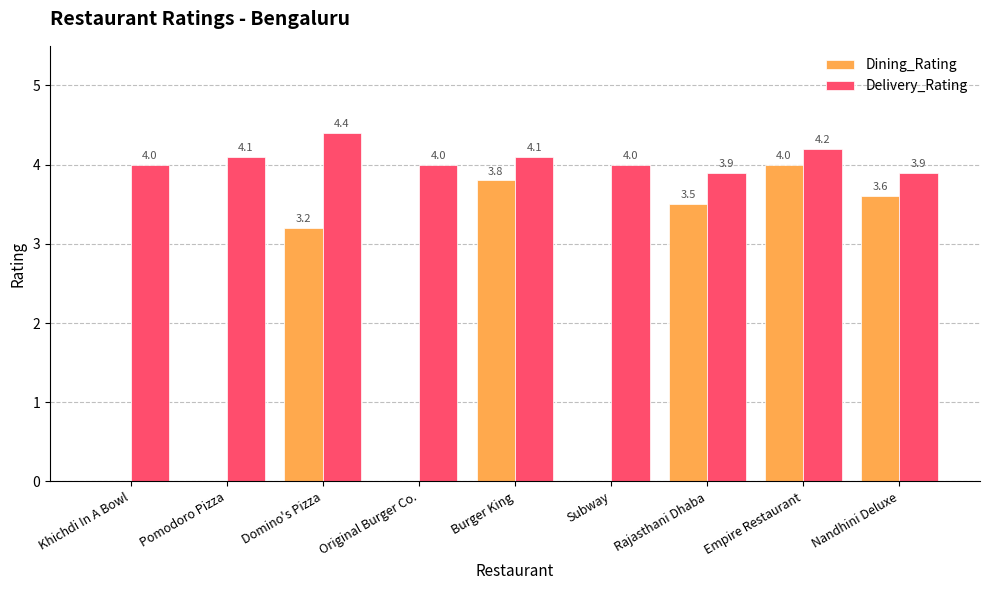

What is the sum of all Delivery_Rating values?

36.6